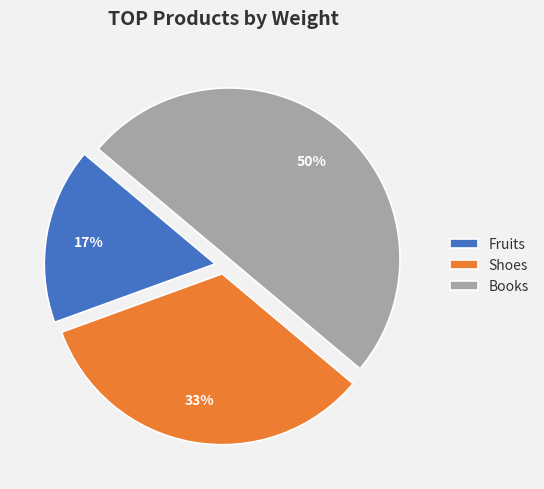

Does Fruits account for over 50% of the chart?

No